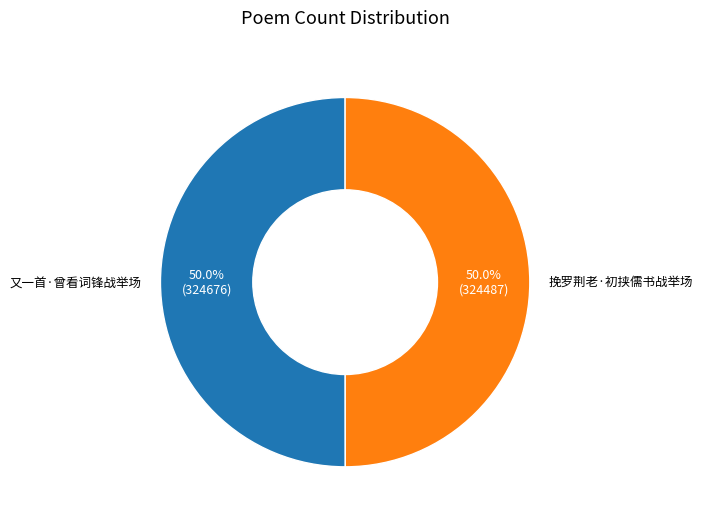

What is the ratio of the value at 又一首·曾看词锋战举场 to the value at 挽罗荆老·初挟儒书战举场?

1.0